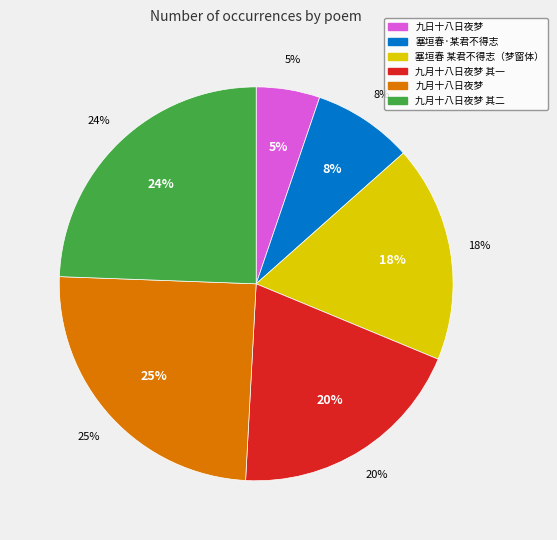

To the nearest percent, what is the difference between the largest and smallest slice percentages?

20%